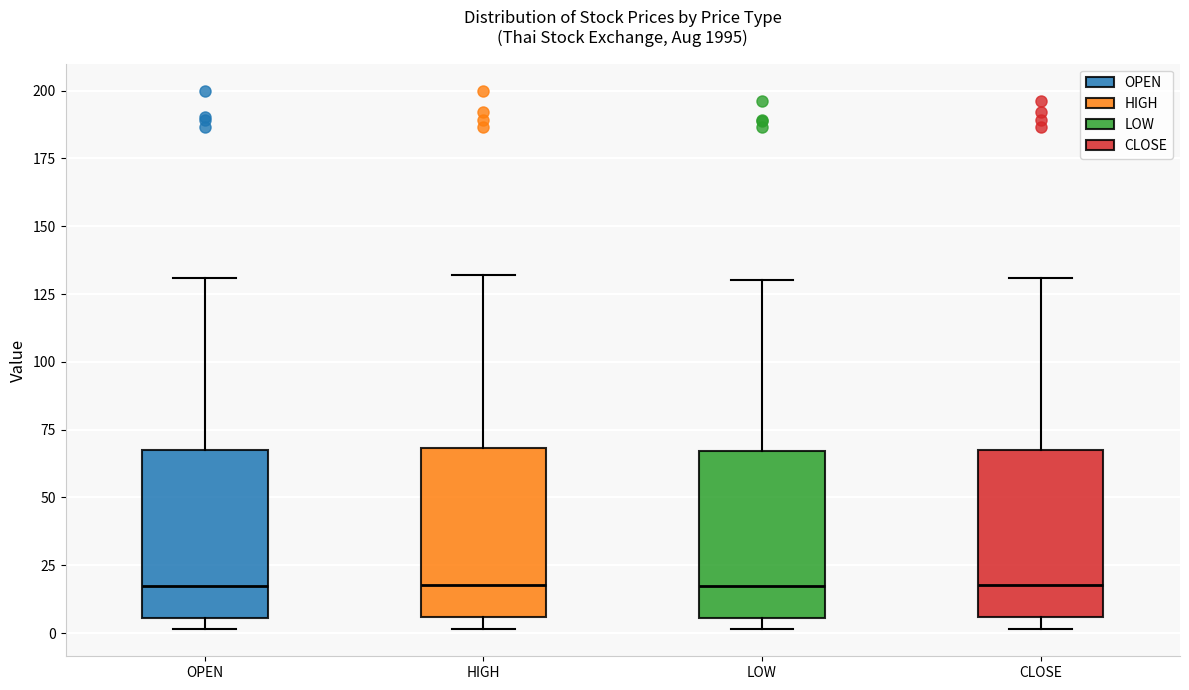

Reading left to right, transcribe this box plot: for each box, give where its median line is, the range the box spans, and where its two whiskers end, as read against the y-axis. The values are not printed on the chart, so give them approximately, as read against the axis.

OPEN: median 15, box 5 to 70, whiskers 0 to 130
HIGH: median 20, box 5 to 70, whiskers 0 to 130
LOW: median 15, box 5 to 65, whiskers 0 to 130
CLOSE: median 20, box 5 to 70, whiskers 0 to 130